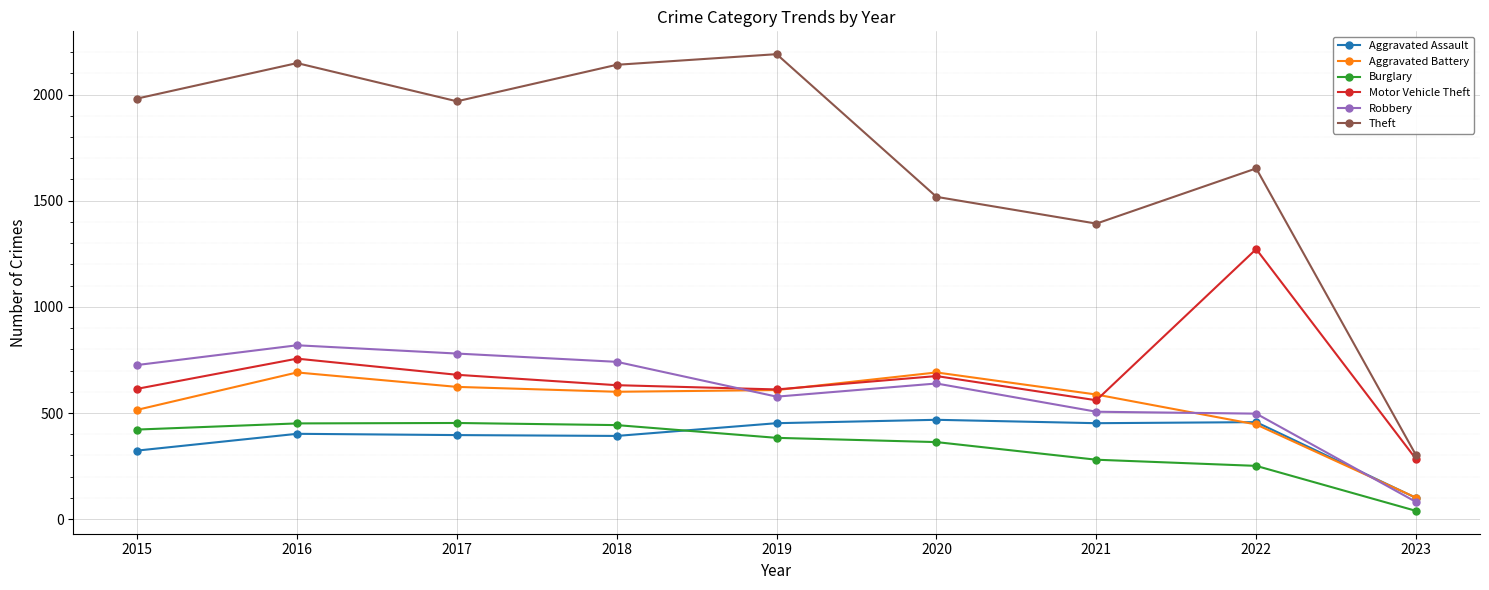

What is the spread (max minus min) of values at 2017?

1572